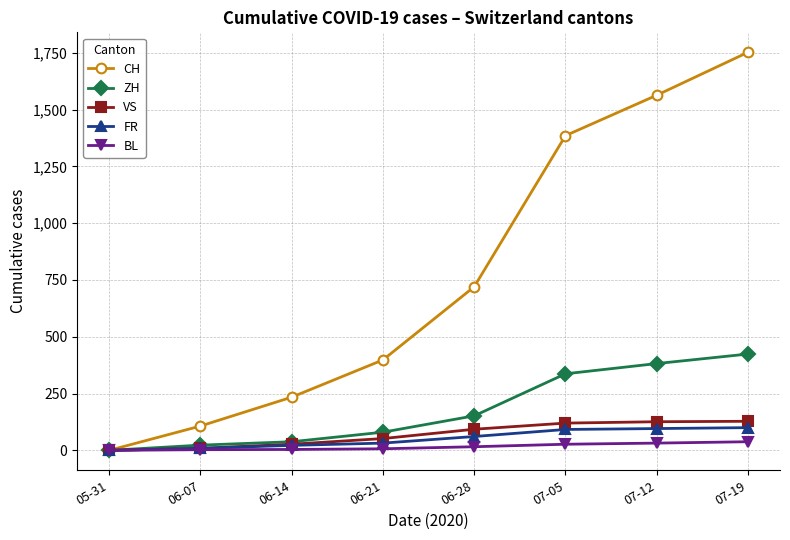

Which series has the largest range (max minus min)?

CH